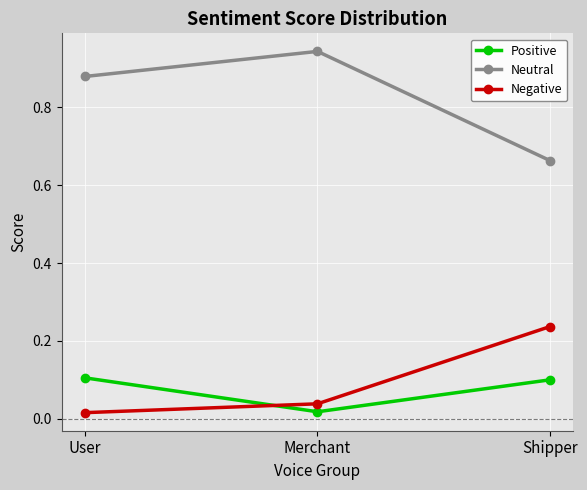

Rank the series at User from lowest to highest value.

Negative, Positive, Neutral